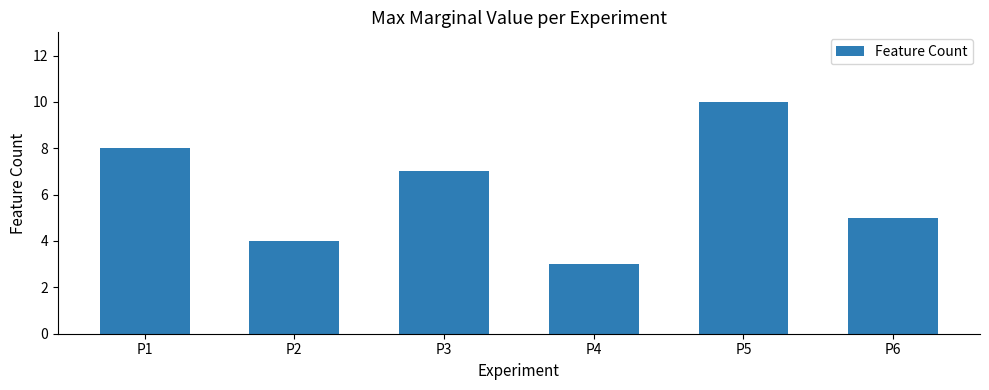

Is it true that the value at P3 is 12?

False